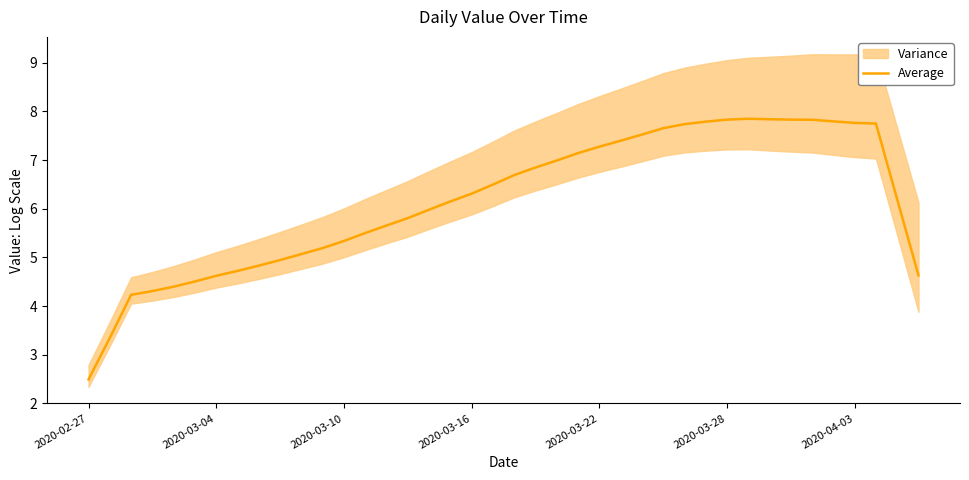

How many distinct data groups are displayed?

1